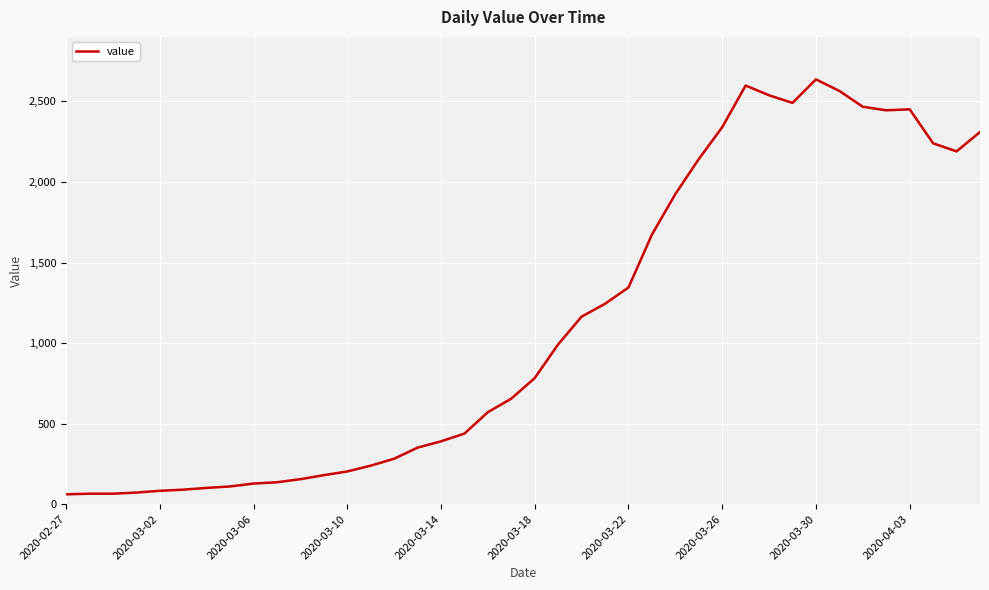

What is the difference between the maximum and minimum values?

2576